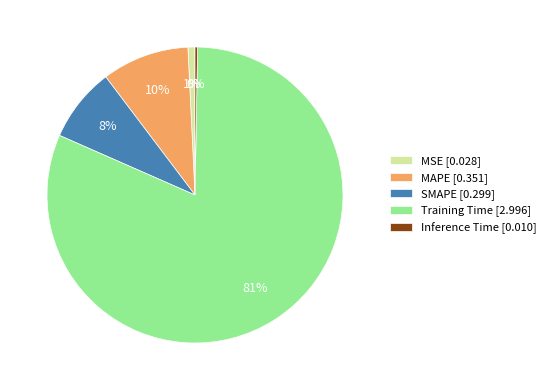

Does Training Time represent more than half of the total?

Yes